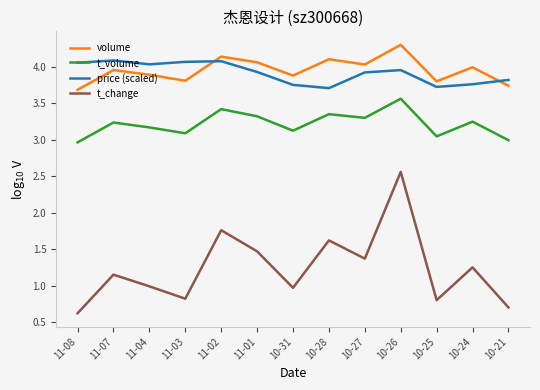

What position from the left is 10-21?

1